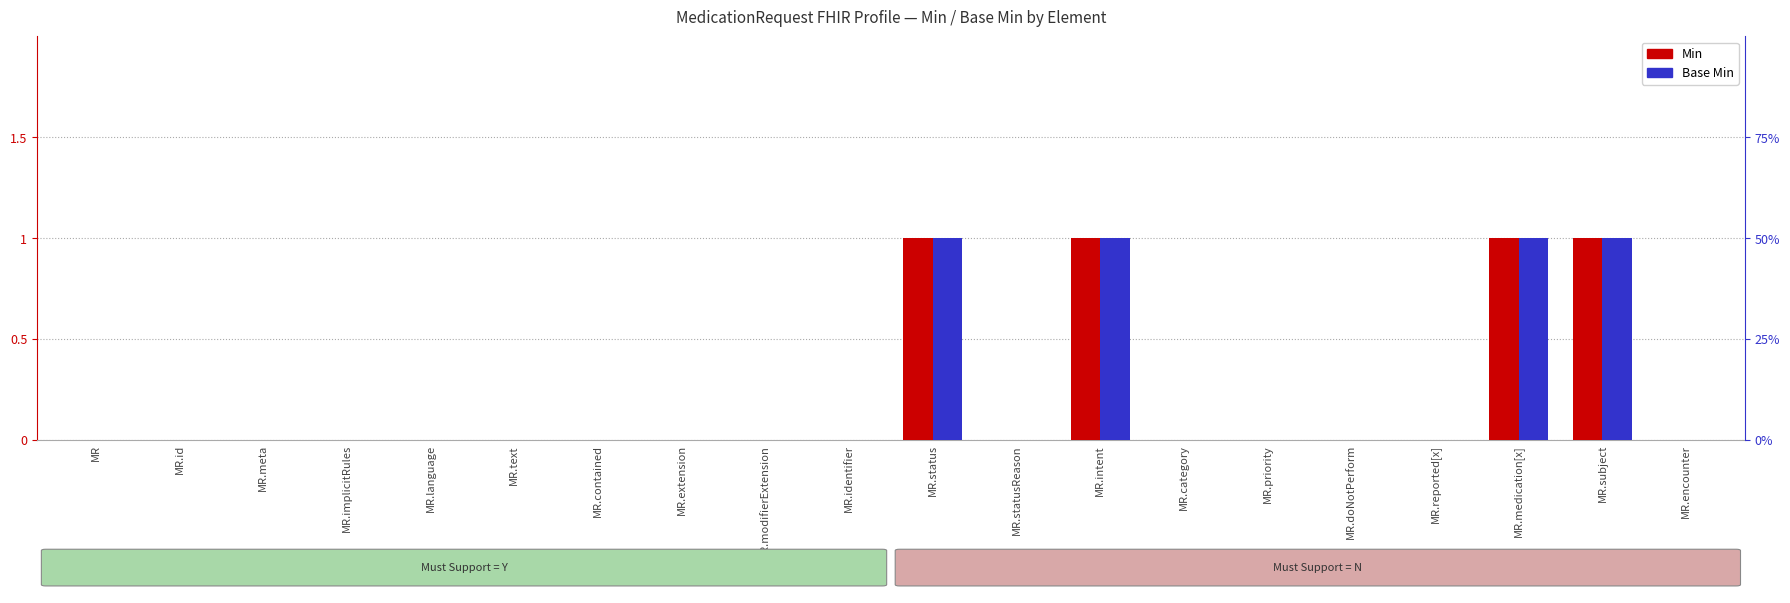

Reading left to right, extract all data points from this chart.

Min: MR=0	MR.id=0	MR.meta=0	MR.implicitRules=0	MR.language=0	MR.text=0	MR.contained=0	MR.extension=0	MR.modifierExtension=0	MR.identifier=0	MR.status=1	MR.statusReason=0	MR.intent=1	MR.category=0	MR.priority=0	MR.doNotPerform=0	MR.reported[x]=0	MR.medication[x]=1	MR.subject=1	MR.encounter=0
Base Min: MR=0	MR.id=0	MR.meta=0	MR.implicitRules=0	MR.language=0	MR.text=0	MR.contained=0	MR.extension=0	MR.modifierExtension=0	MR.identifier=0	MR.status=1	MR.statusReason=0	MR.intent=1	MR.category=0	MR.priority=0	MR.doNotPerform=0	MR.reported[x]=0	MR.medication[x]=1	MR.subject=1	MR.encounter=0